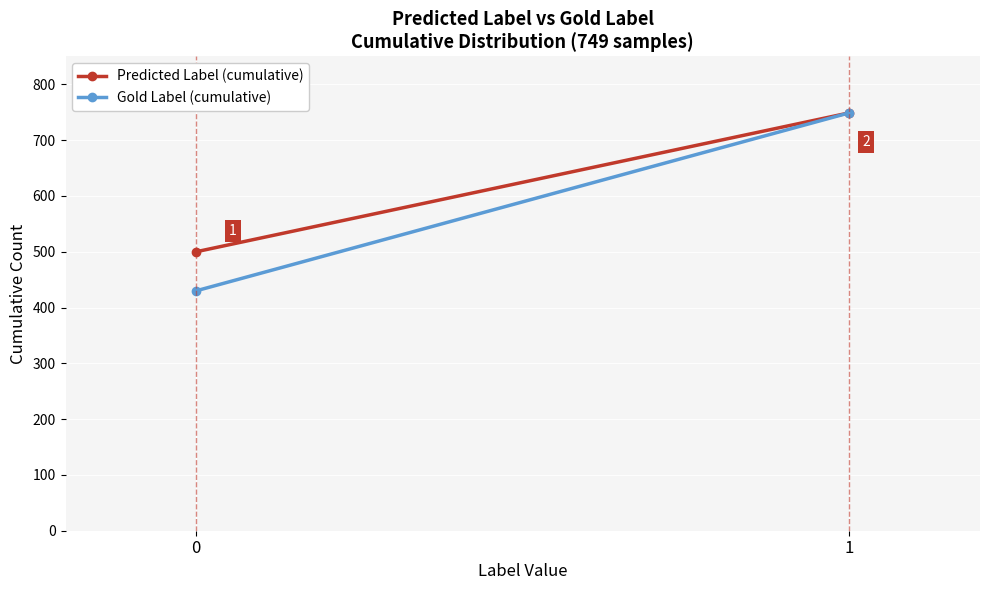

Reading left to right, extract all data points from this chart.

Predicted Label (cumulative): 500	749
Gold Label (cumulative): 430	749